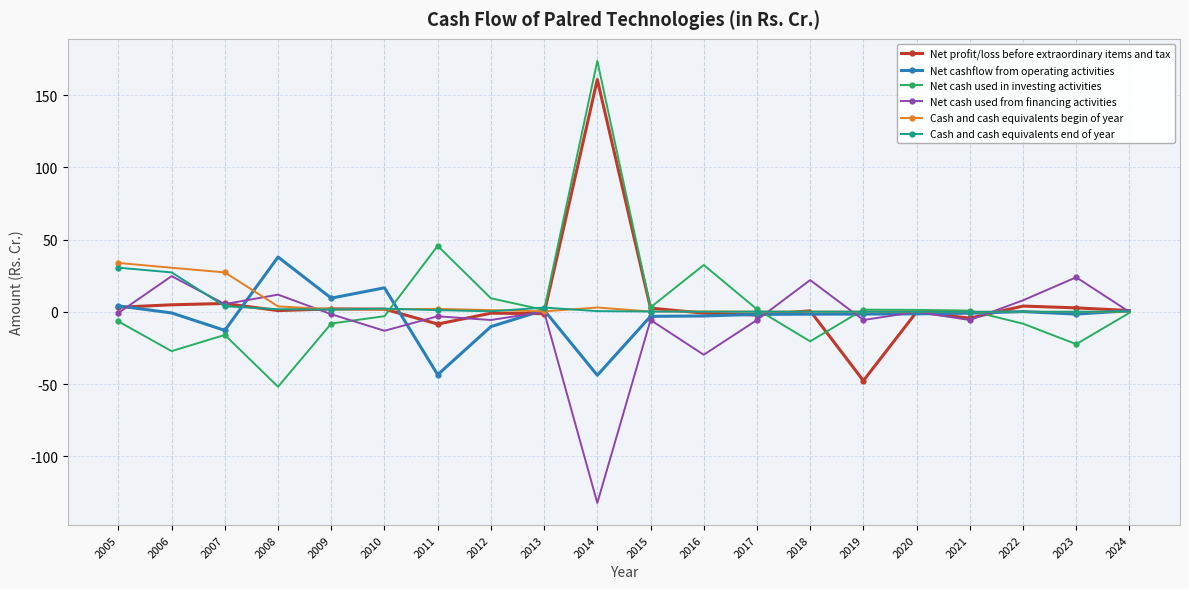

Which label corresponds to the smallest value in the chart?

2014